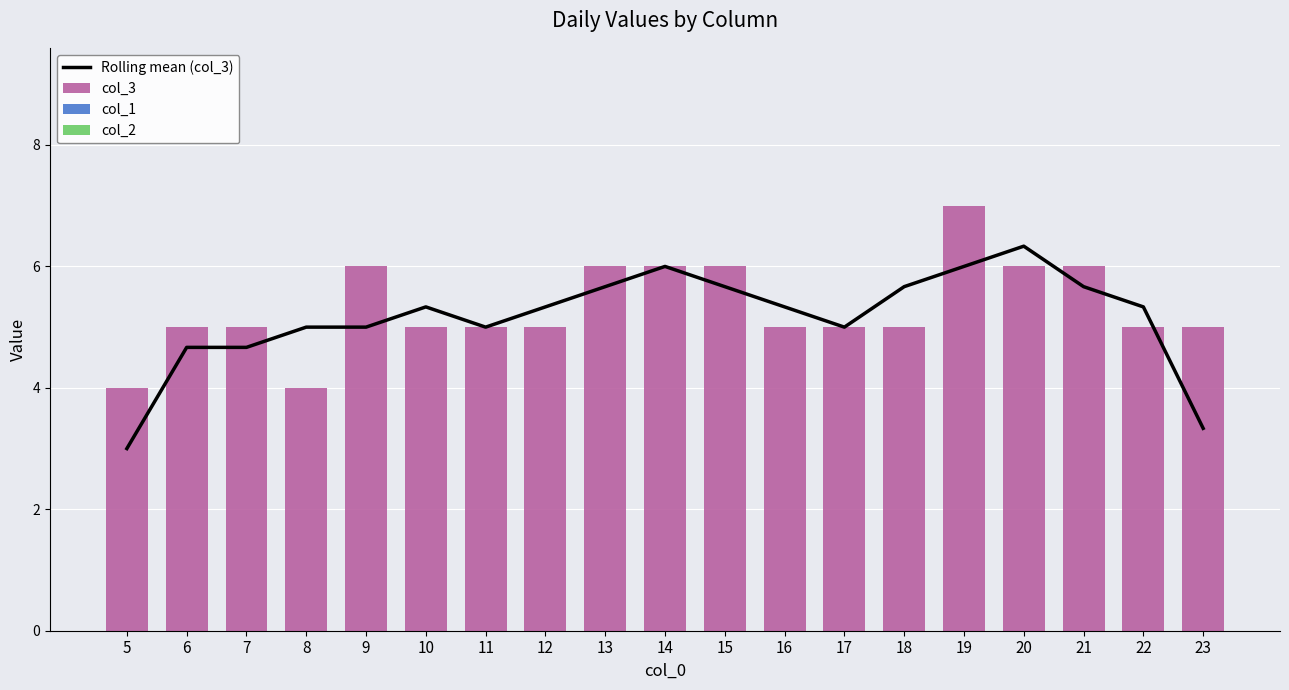

Does the chart contain any negative values?

No